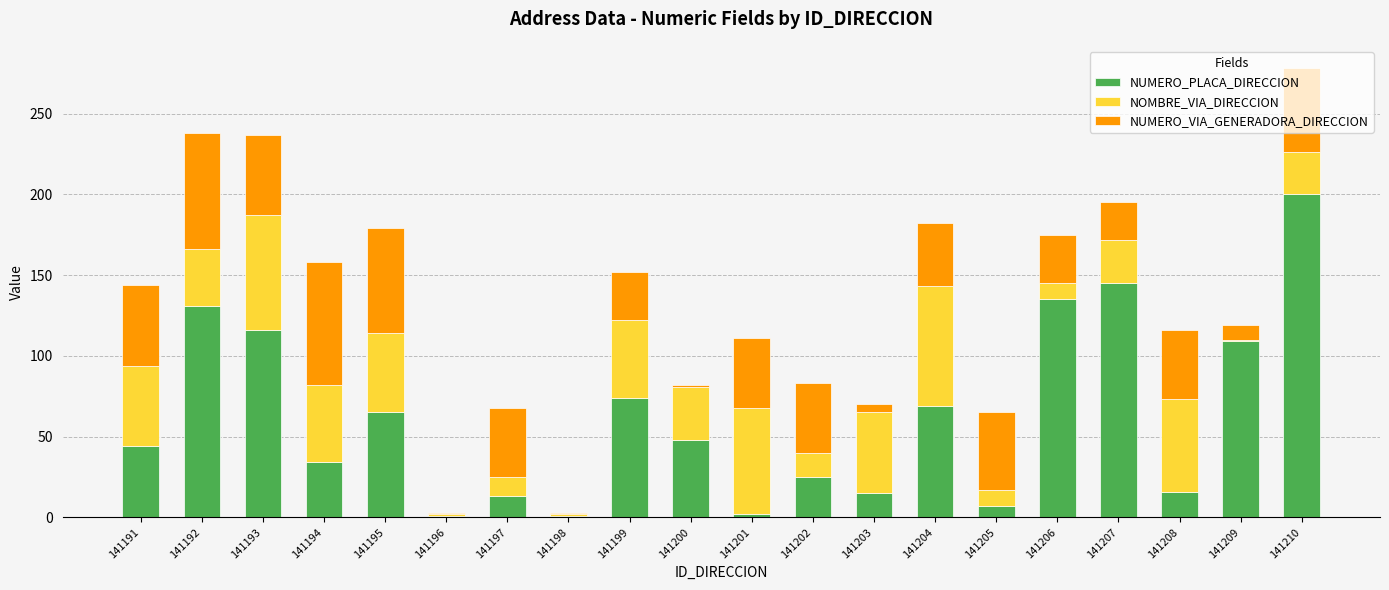

Where is NUMERO_PLACA_DIRECCION nearest to the value 100?

141209